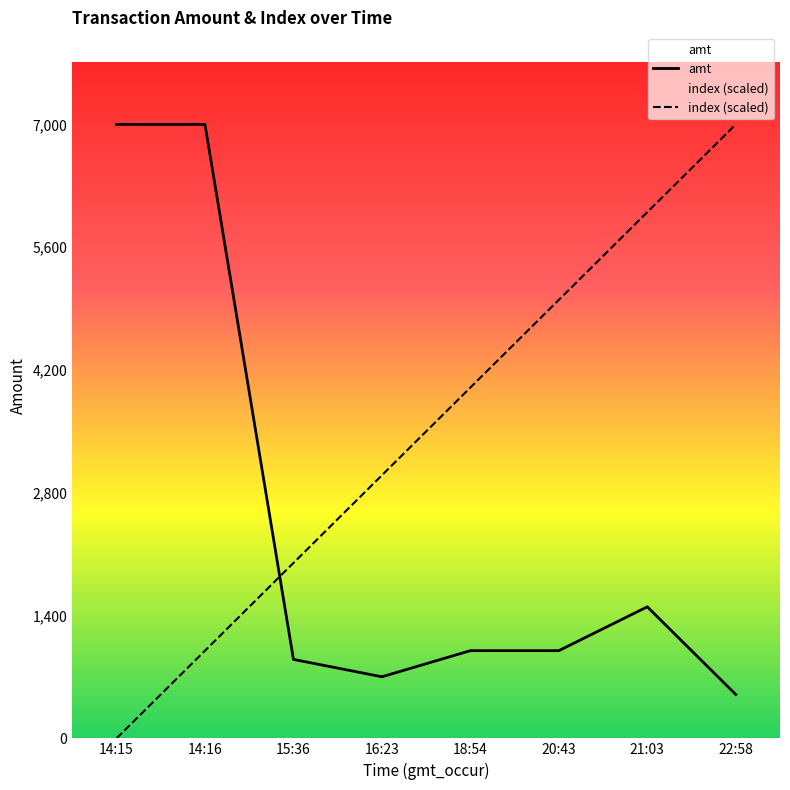

Where is amt nearest to the value 3750?

21:03